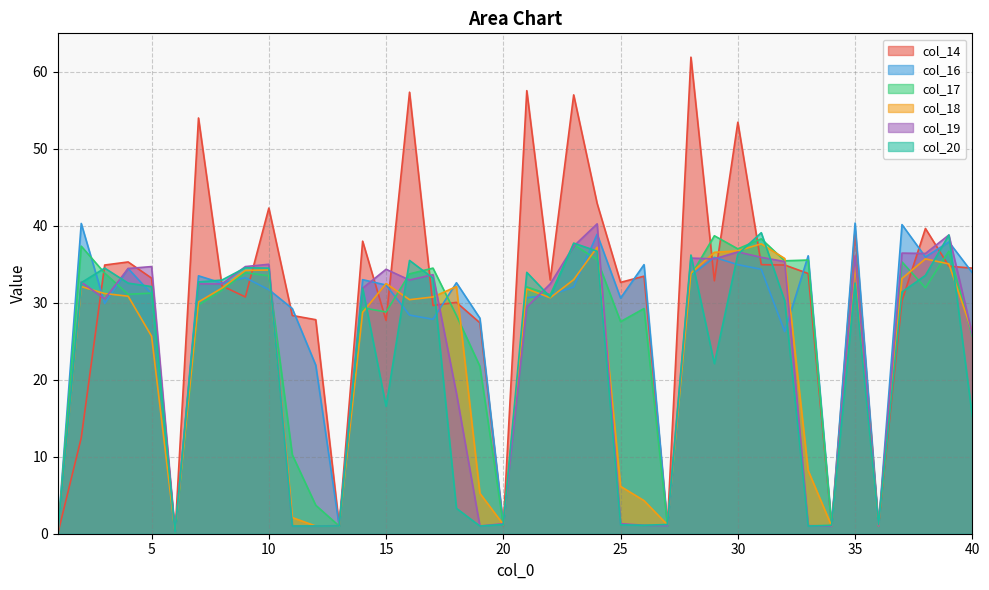

What is the approximate value of col_14 at 12?

27.8